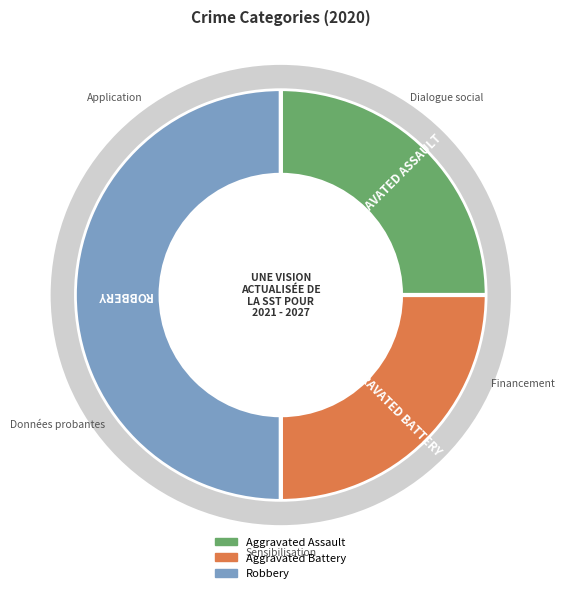

To the nearest percent, what is the combined percentage of Aggravated Battery and Robbery?

75%